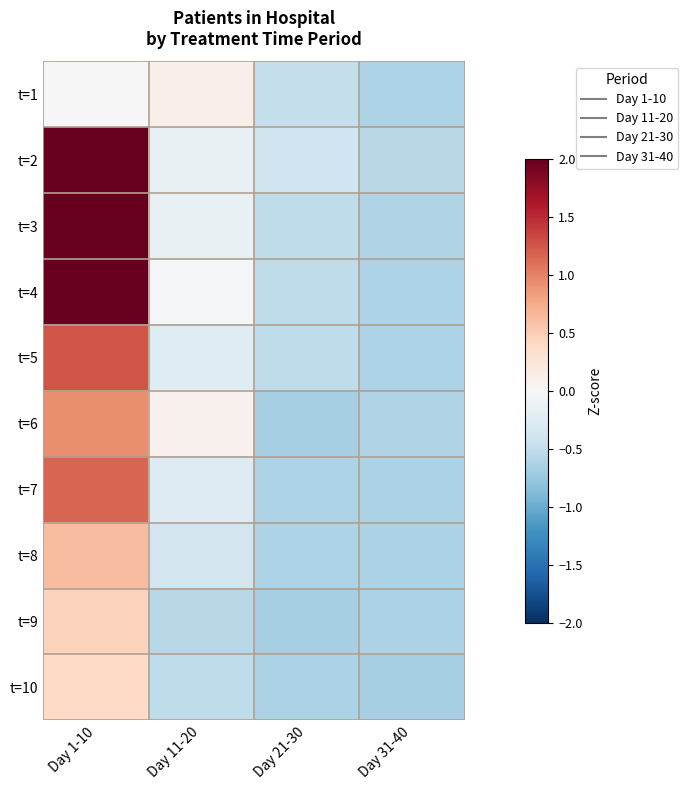

Reading left to right, what are all the values shown in this chart?

t=1: Day 1-10=-0.0	Day 11-20=0.1	Day 21-30=-0.5	Day 31-40=-0.6
t=2: Day 1-10=2.5	Day 11-20=-0.2	Day 21-30=-0.4	Day 31-40=-0.6
t=3: Day 1-10=3.4	Day 11-20=-0.2	Day 21-30=-0.5	Day 31-40=-0.6
t=4: Day 1-10=3.0	Day 11-20=-0.0	Day 21-30=-0.5	Day 31-40=-0.6
t=5: Day 1-10=1.3	Day 11-20=-0.2	Day 21-30=-0.5	Day 31-40=-0.6
t=6: Day 1-10=0.9	Day 11-20=0.1	Day 21-30=-0.7	Day 31-40=-0.6
t=7: Day 1-10=1.2	Day 11-20=-0.3	Day 21-30=-0.6	Day 31-40=-0.6
t=8: Day 1-10=0.6	Day 11-20=-0.4	Day 21-30=-0.6	Day 31-40=-0.6
t=9: Day 1-10=0.5	Day 11-20=-0.6	Day 21-30=-0.7	Day 31-40=-0.6
t=10: Day 1-10=0.4	Day 11-20=-0.5	Day 21-30=-0.6	Day 31-40=-0.7